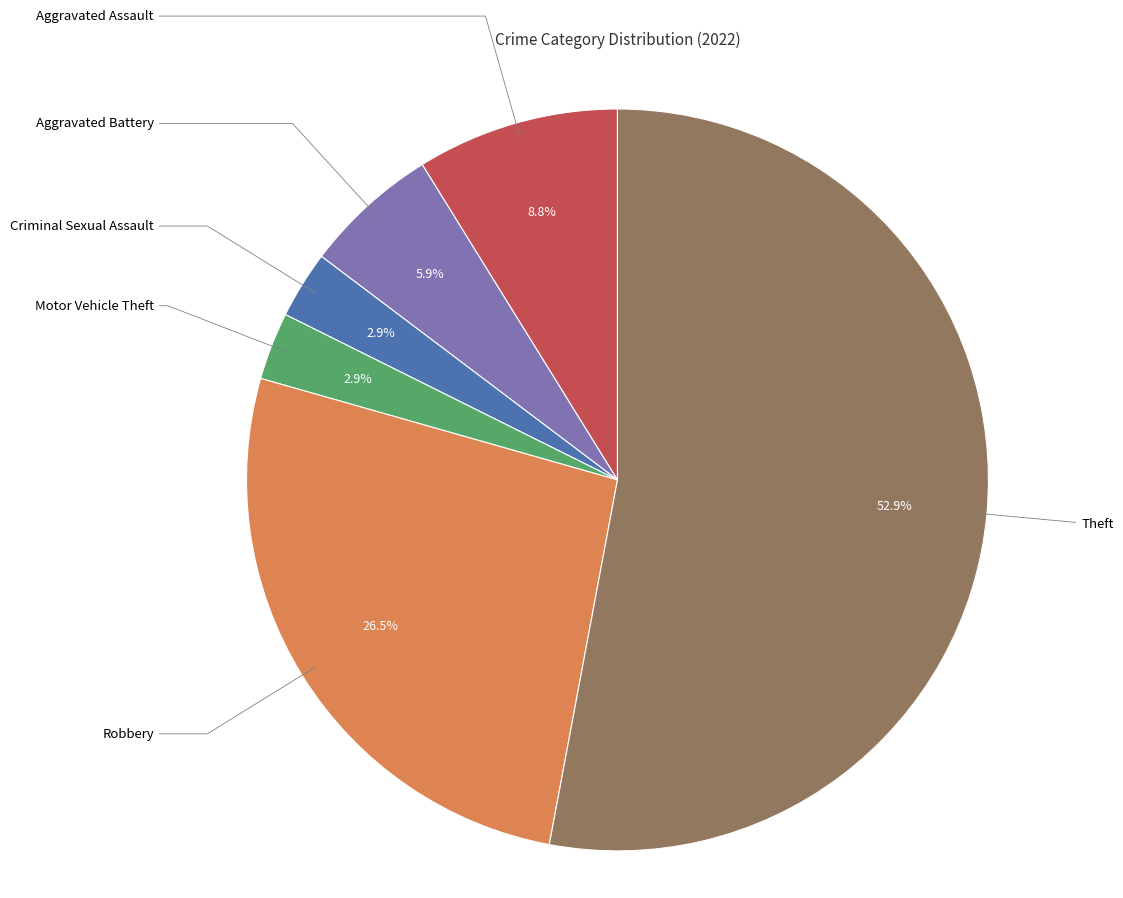

Do Theft and Aggravated Battery together represent more than half of the pie?

Yes